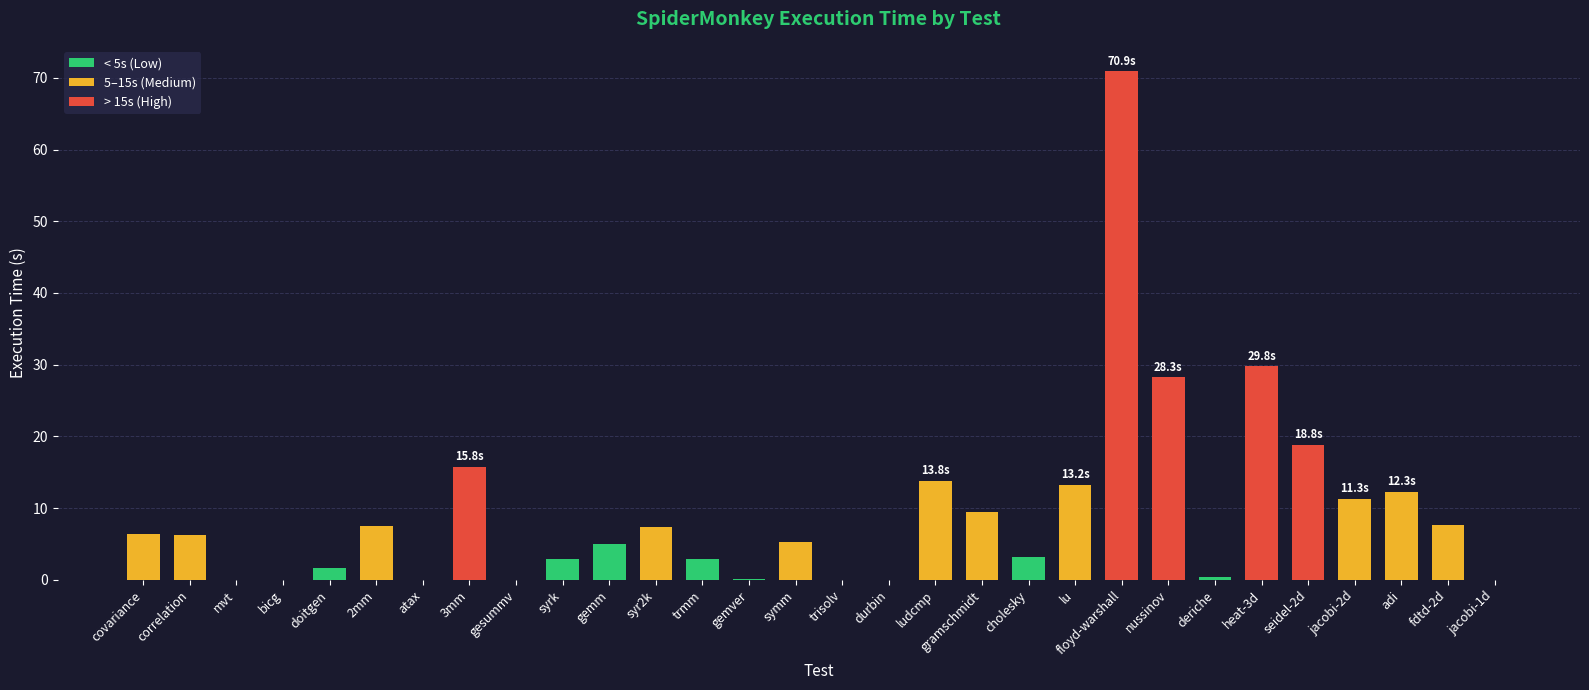

Read the value at 2mm.

7.5